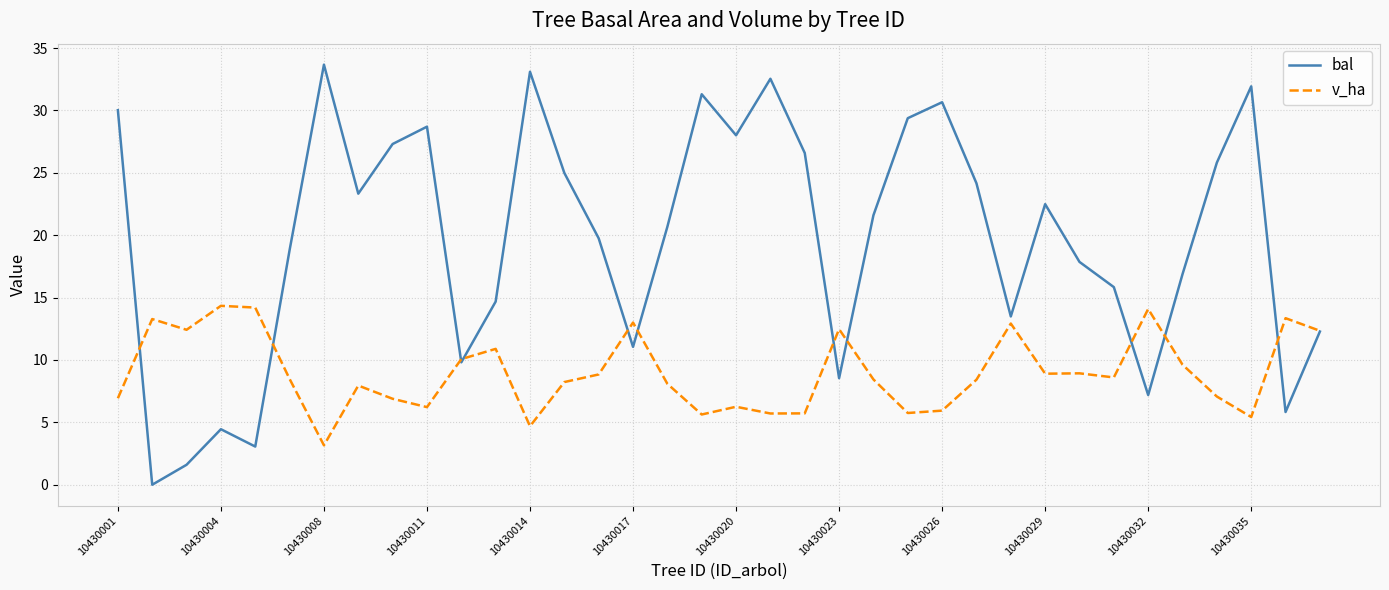

What is the sum of all bal values?

707.4